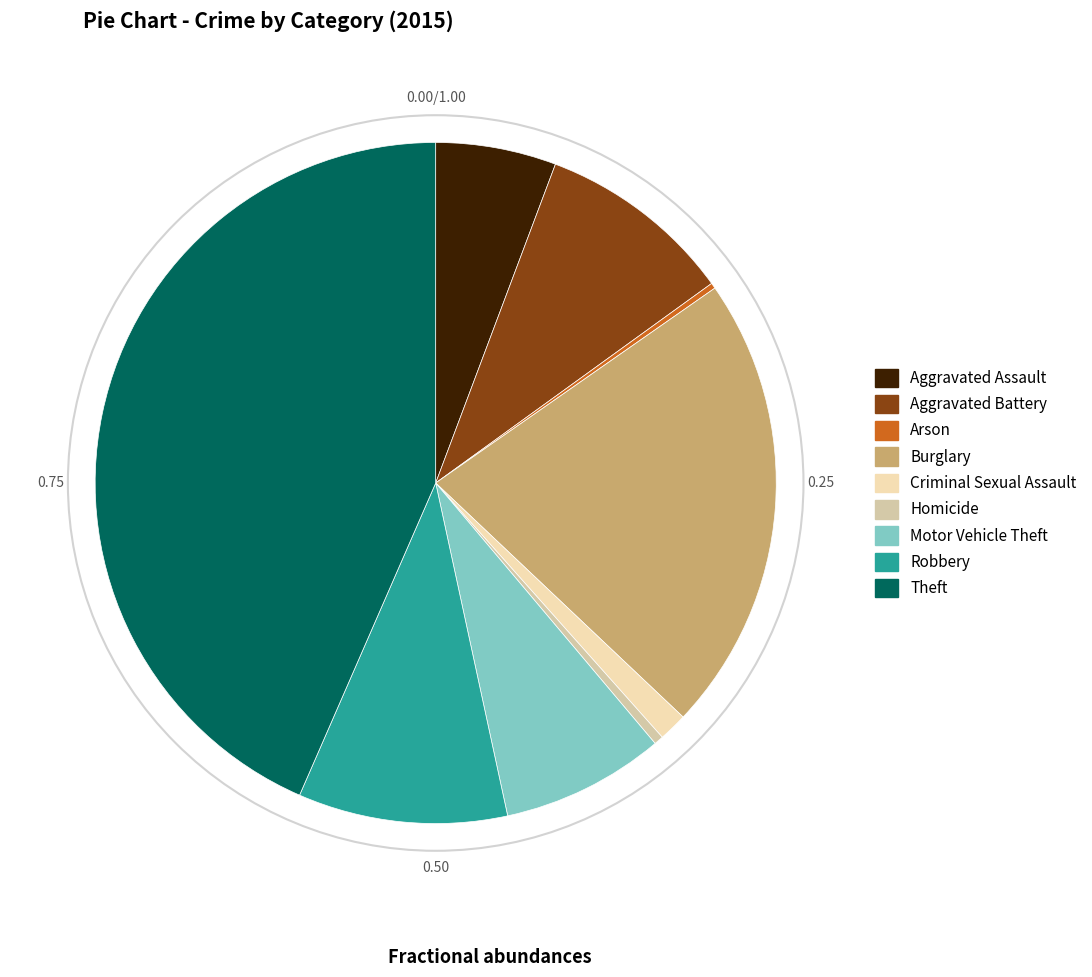

Which slice is the largest?

Theft